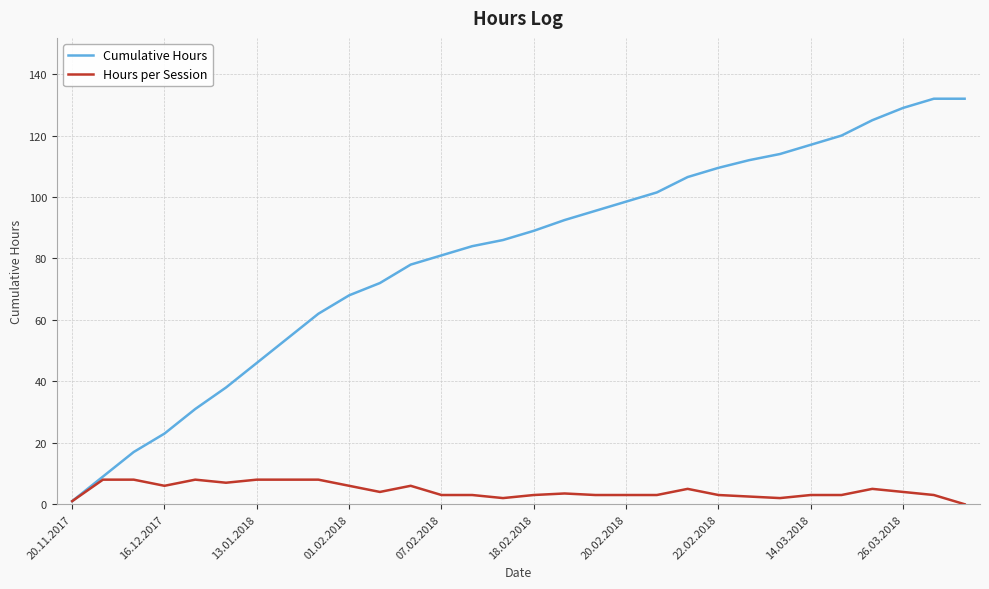

What is the sum of all Cumulative Hours values?

2424.0